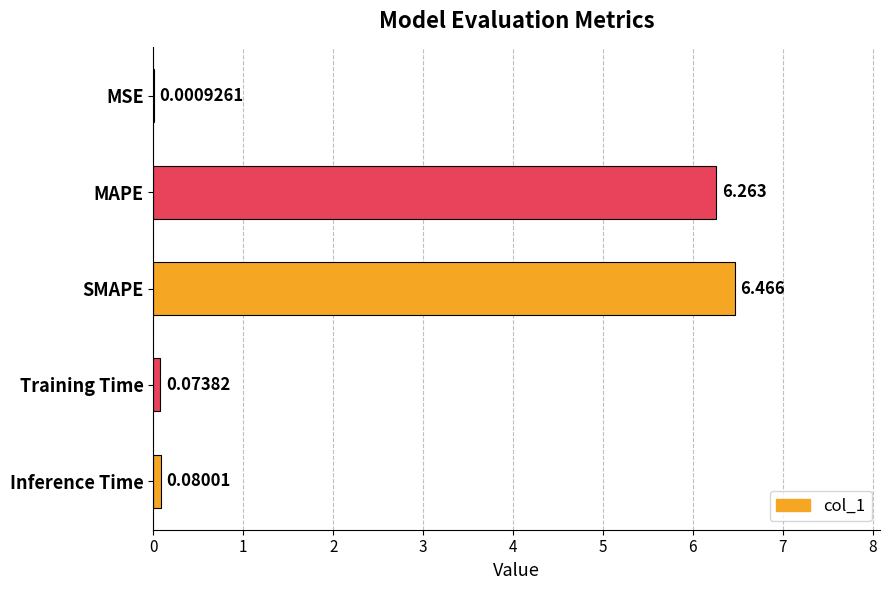

Between MAPE and Training Time, which is larger?

MAPE